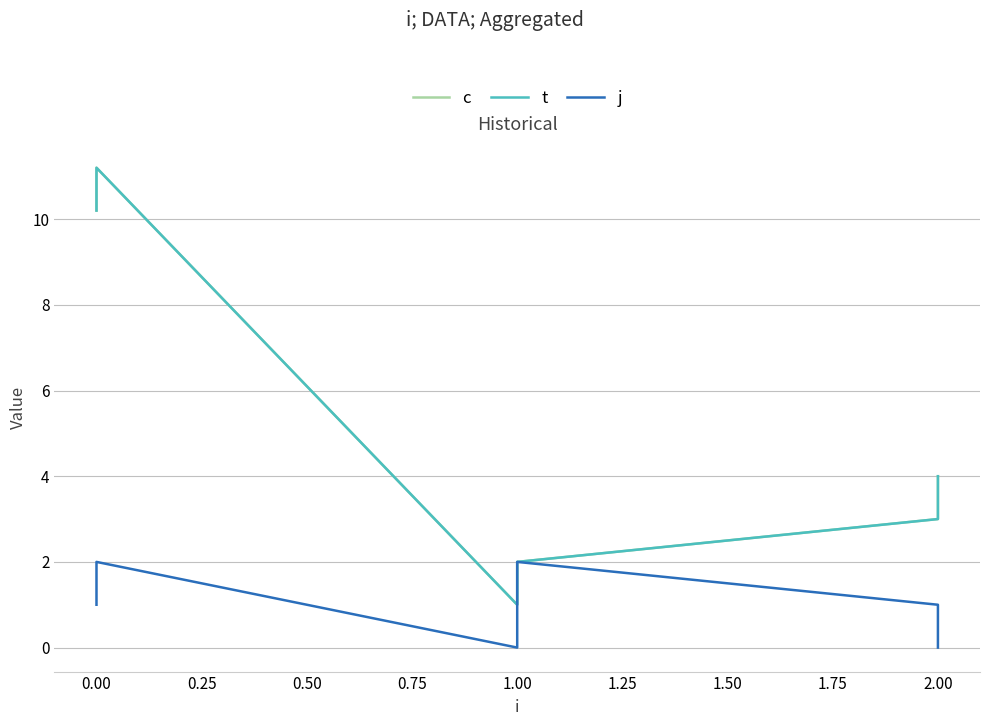

True or false: t has a value of 11.2 at 0.00.

True